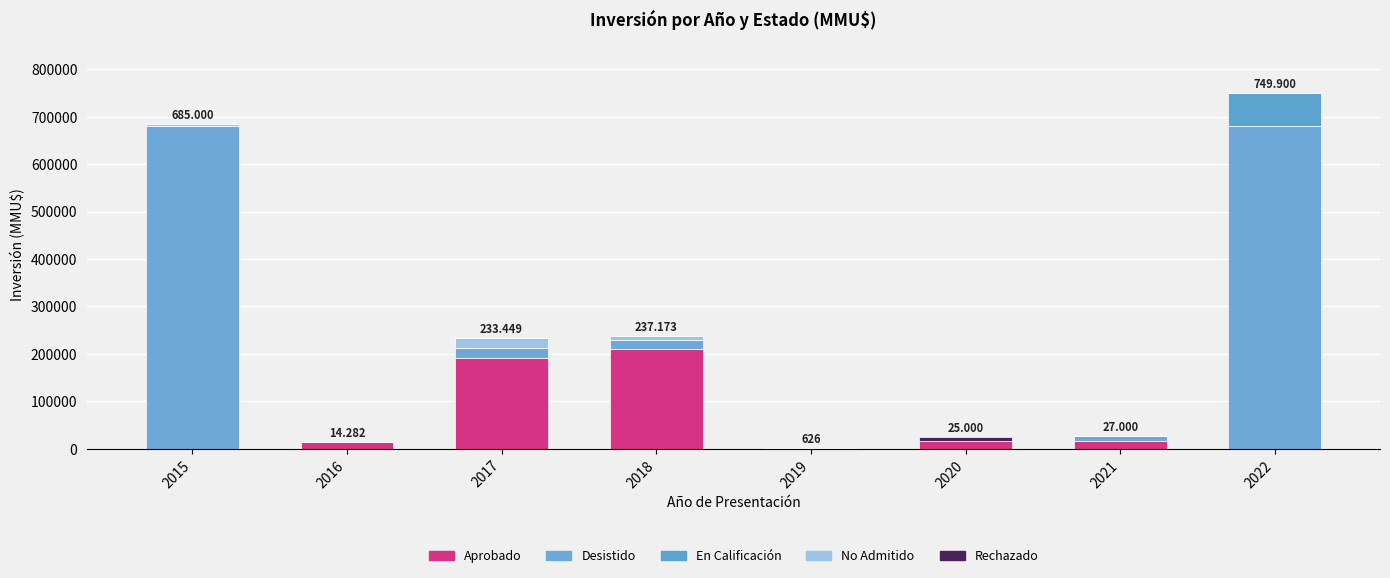

What is the total value across all series at 2015?

685000